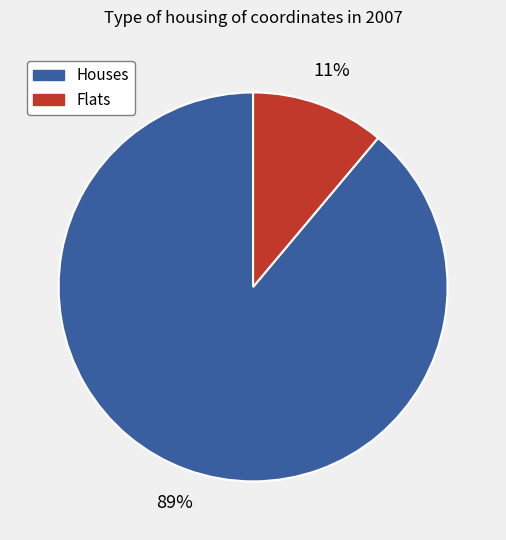

Is there a majority slice in this chart?

Yes